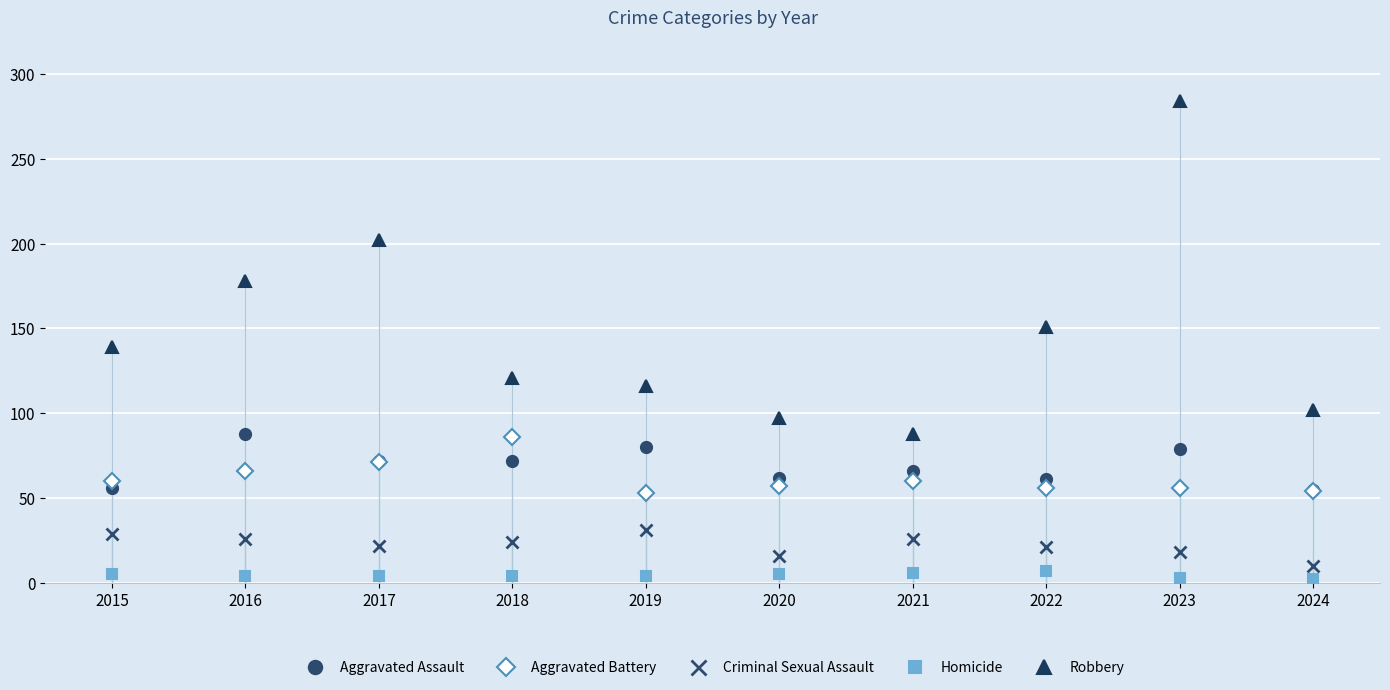

What is the total value across all series at 2021?

246